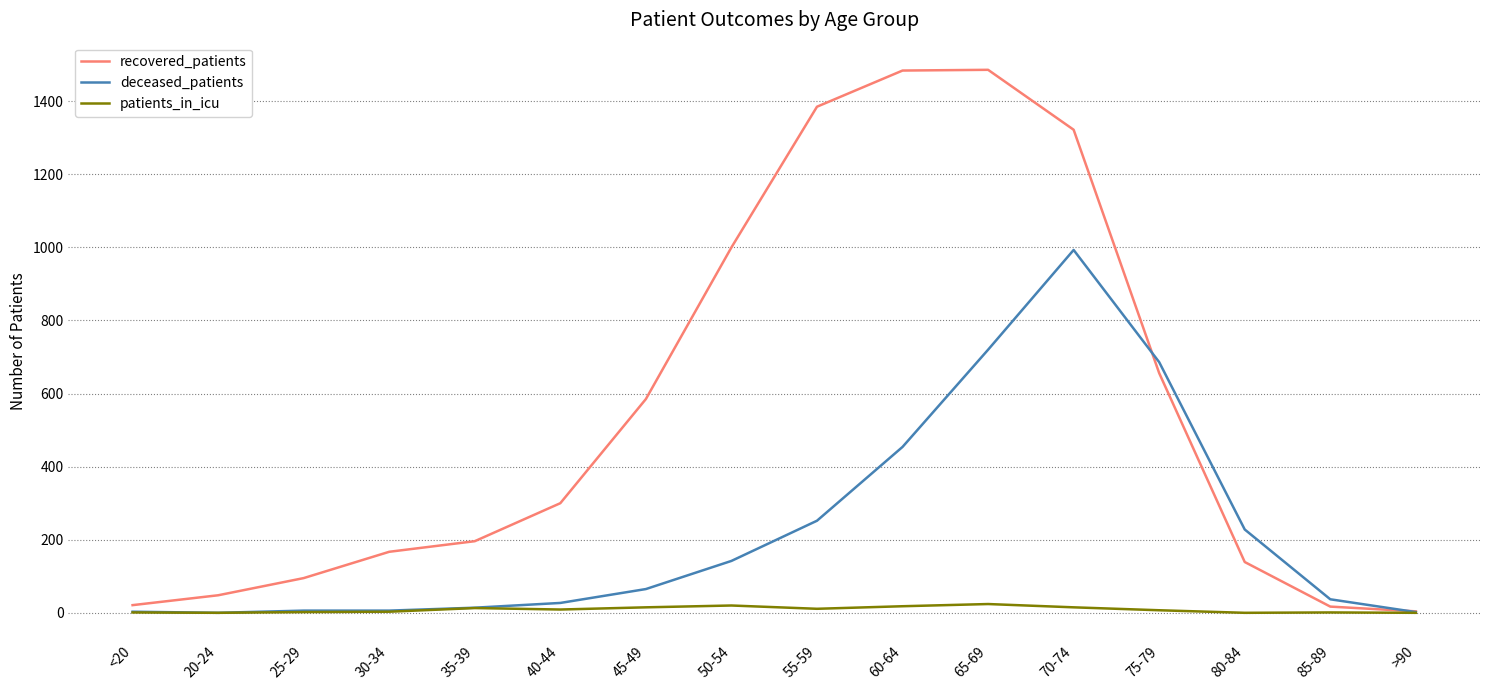

List the series in order of their peak value, lowest first.

patients_in_icu, deceased_patients, recovered_patients